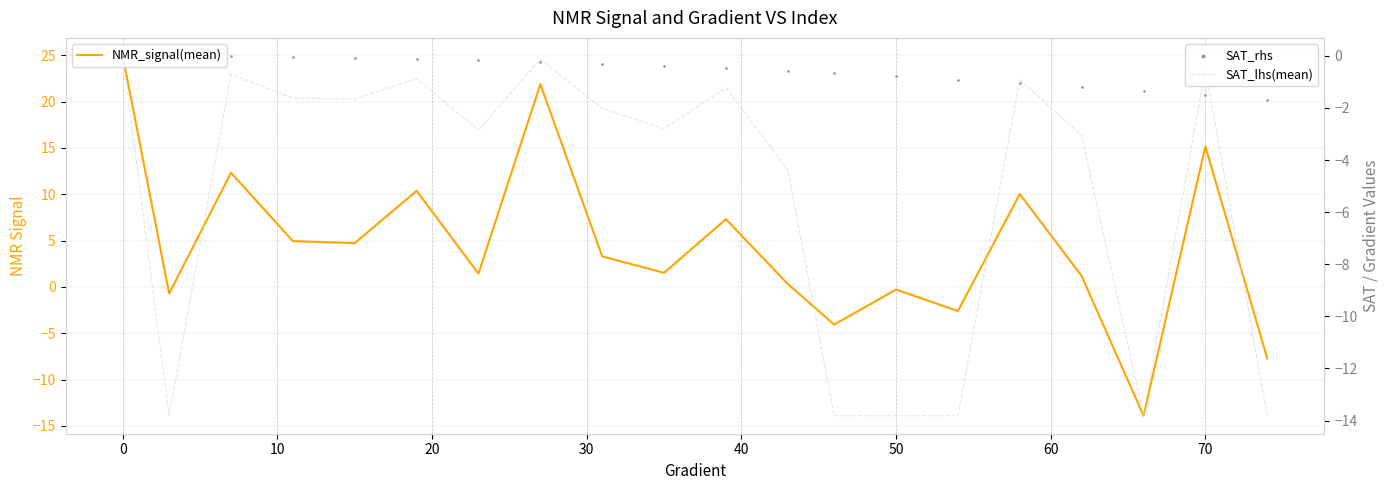

At how many categories does at least one series exceed 0?

14